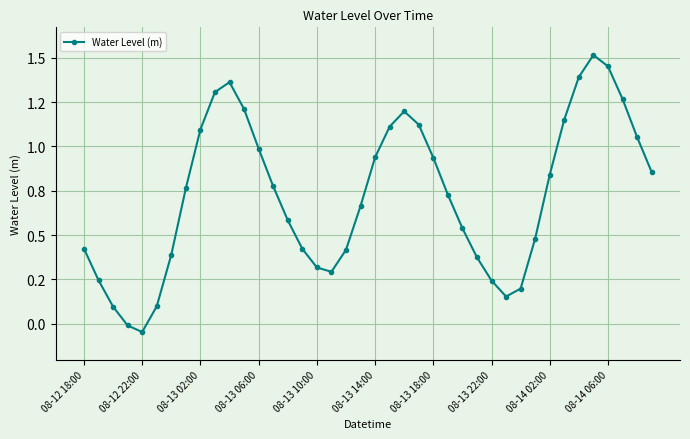

What is the difference between the maximum and minimum values?

1.6